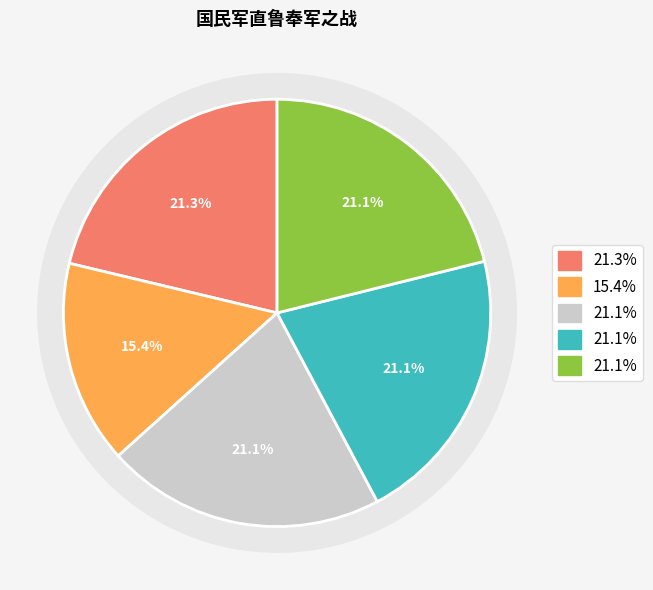

Is 国民军直鲁奉军之战 其二 the majority of the pie?

No